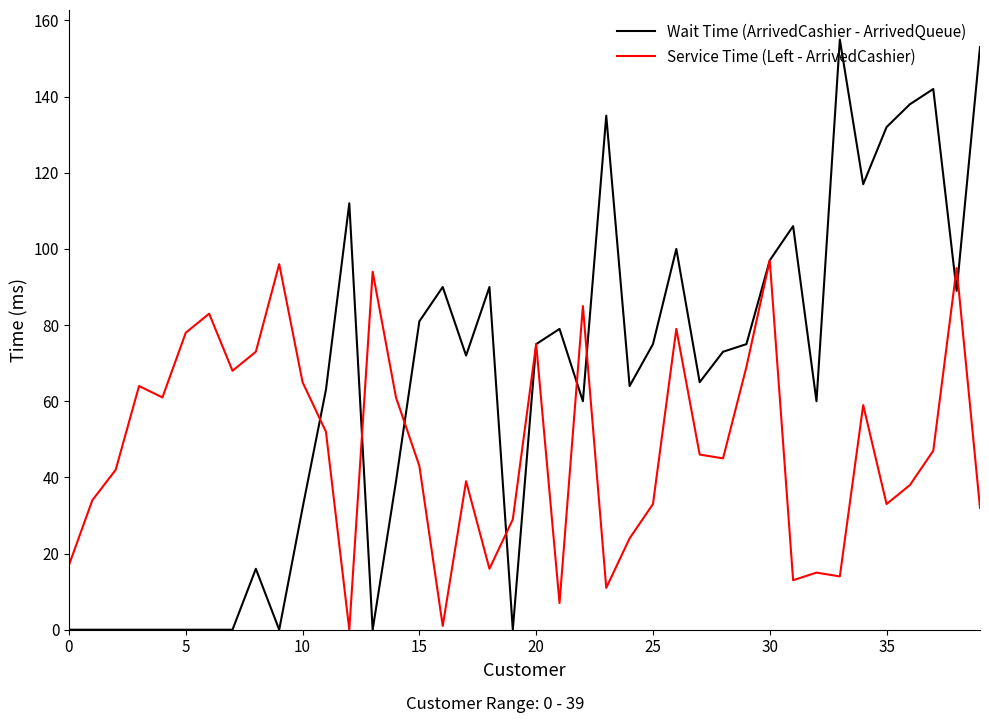

Reading left to right, extract all data points from this chart.

Wait Time (ArrivedCashier - ArrivedQueue): 0	0	0	0	0	0	0	0	16	0	32	63	112	0	39	81	90	72	90	0	75	79	60	135	64	75	100	65	73	75	97	106	60	155	117	132	138	142	89	153
Service Time (Left - ArrivedCashier): 17	34	42	64	61	78	83	68	73	96	65	52	0	94	61	43	1	39	16	29	75	7	85	11	24	33	79	46	45	69	97	13	15	14	59	33	38	47	95	32